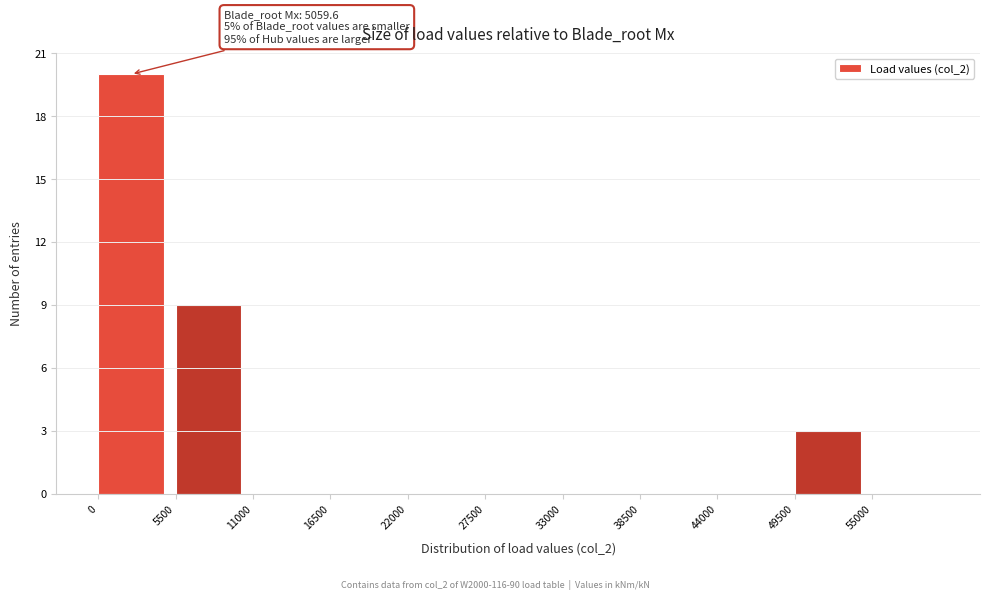

Over which range of the x-axis is the bar tallest?

0 to 5500